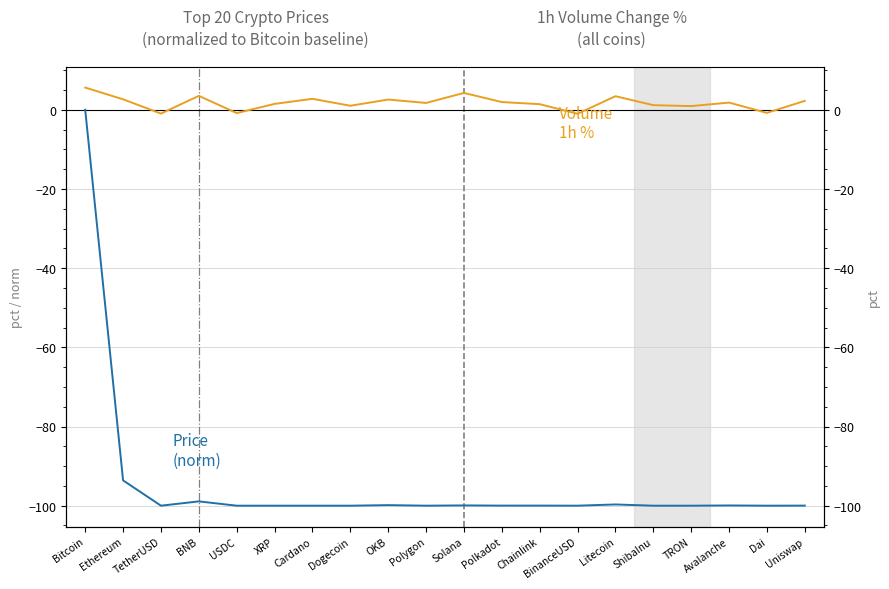

At which category does Price (norm) reach its first local peak?

BNB